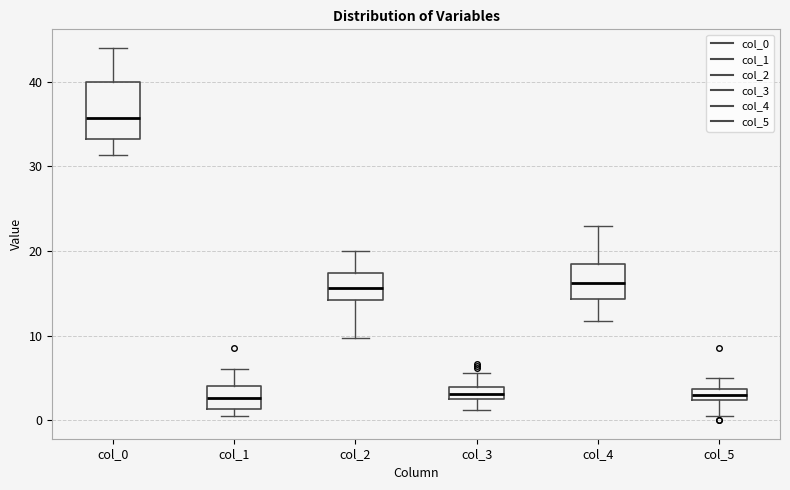

Which box has the highest median line?

col_0